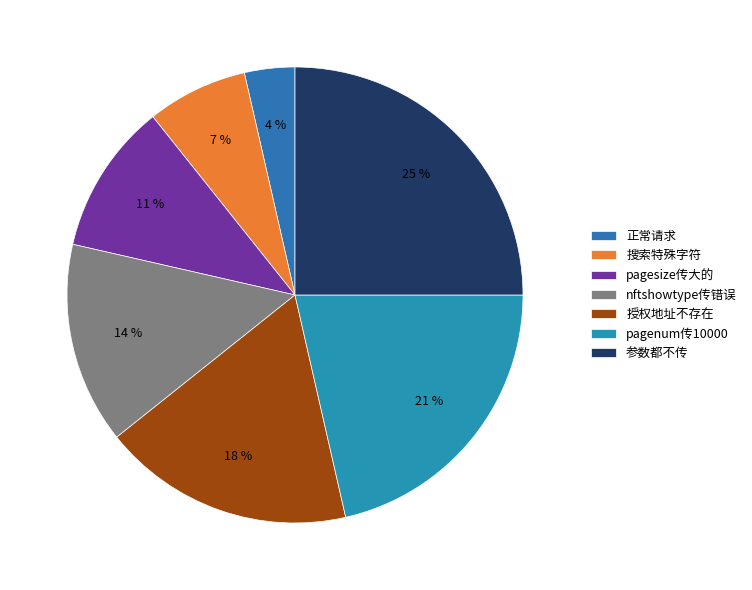

Is it true that 搜索特殊字符 is 7% of the pie?

True